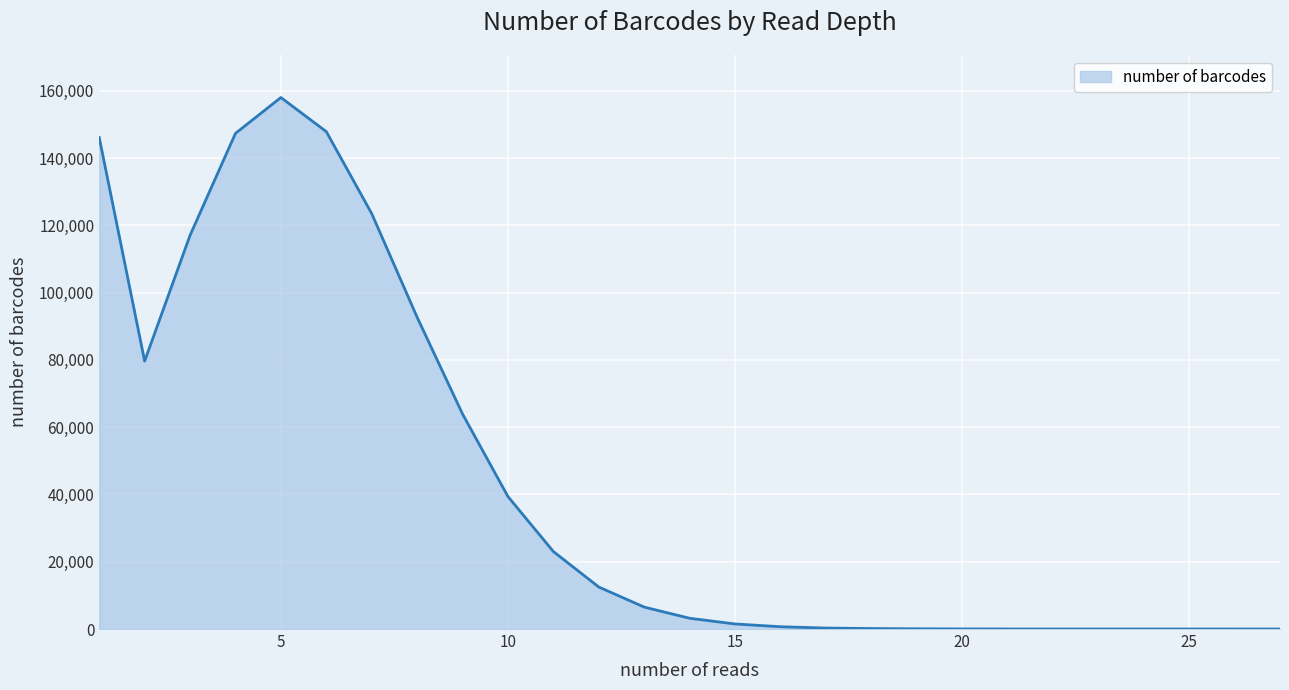

What is the difference between the maximum and minimum values?

158012